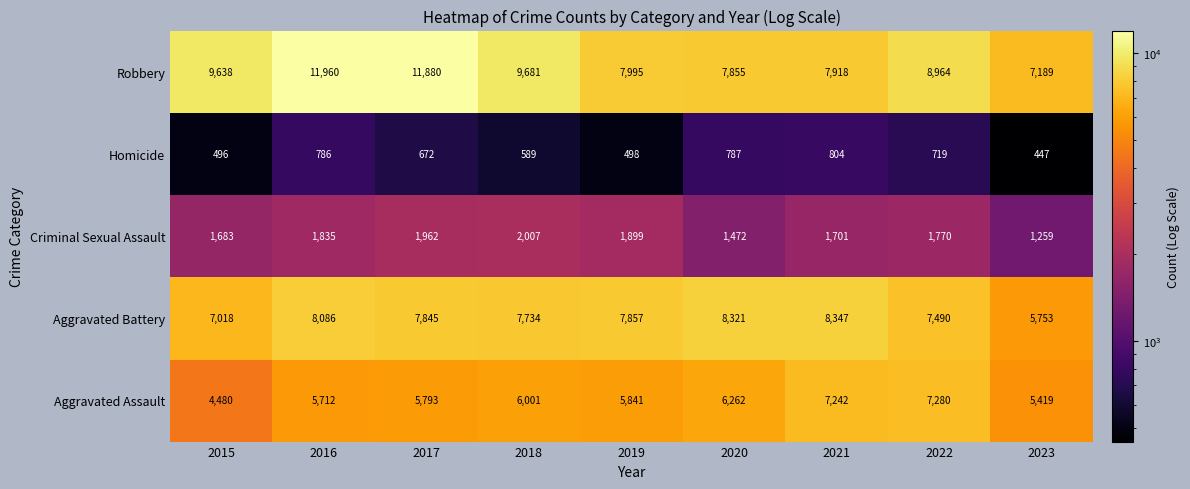

Is it true that Aggravated Assault equals 9666 at 2020?

False